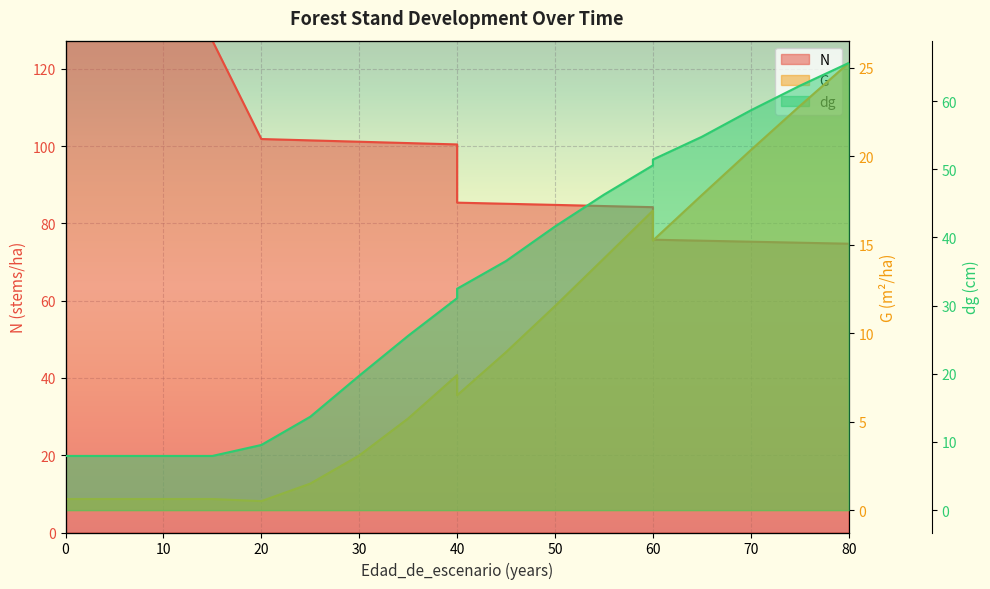

Rank the series at 45 from highest to lowest value.

N, dg, G